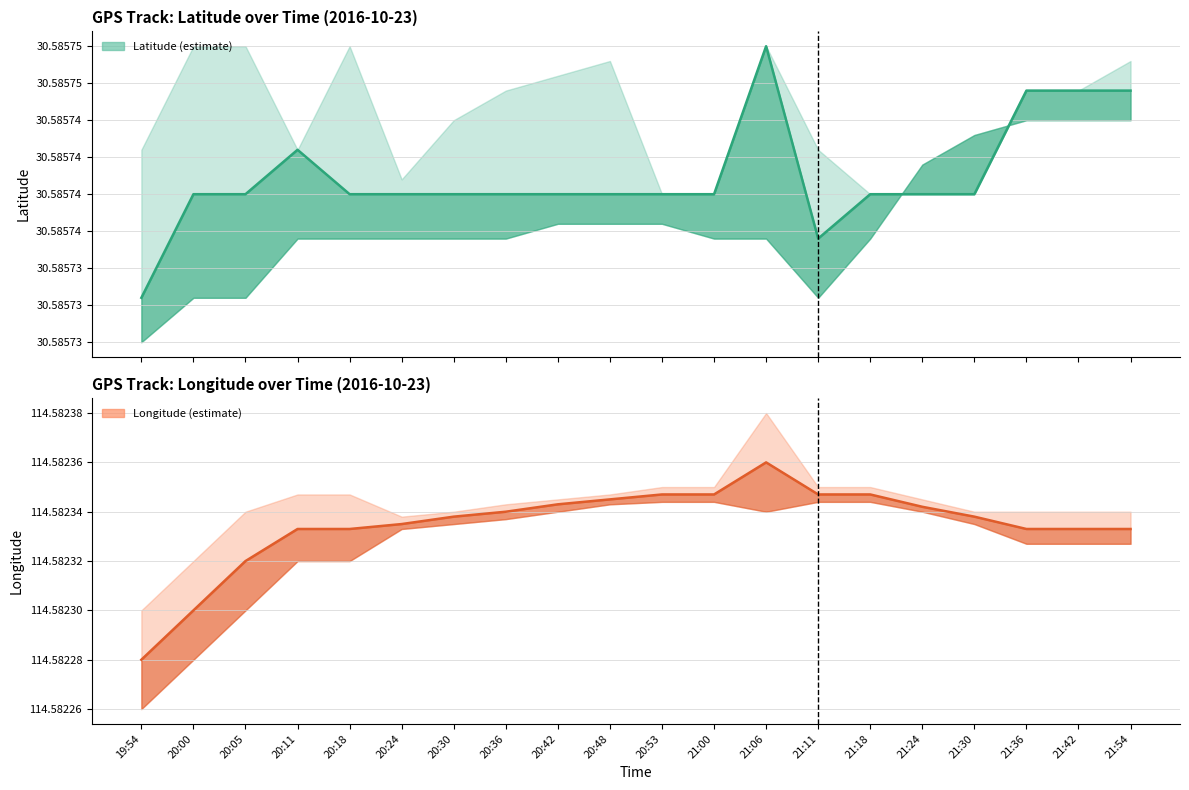

Reading right to left, transcribe all the data shown in this chart.

Latitude center: 30.6	30.6	30.6	30.6	30.6	30.6	30.6	30.6	30.6	30.6	30.6	30.6	30.6	30.6	30.6	30.6	30.6	30.6	30.6	30.6
Longitude center: 114.6	114.6	114.6	114.6	114.6	114.6	114.6	114.6	114.6	114.6	114.6	114.6	114.6	114.6	114.6	114.6	114.6	114.6	114.6	114.6